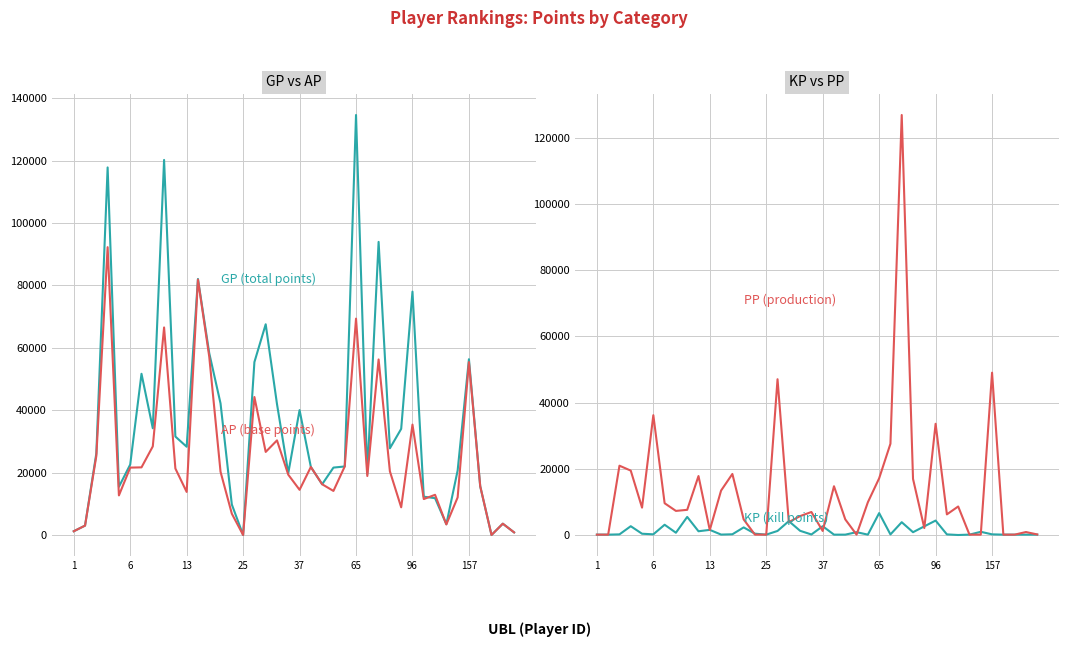

List the series in order of their peak value, highest first.

GP (total points), PP (production), AP (base points), KP (kill points)